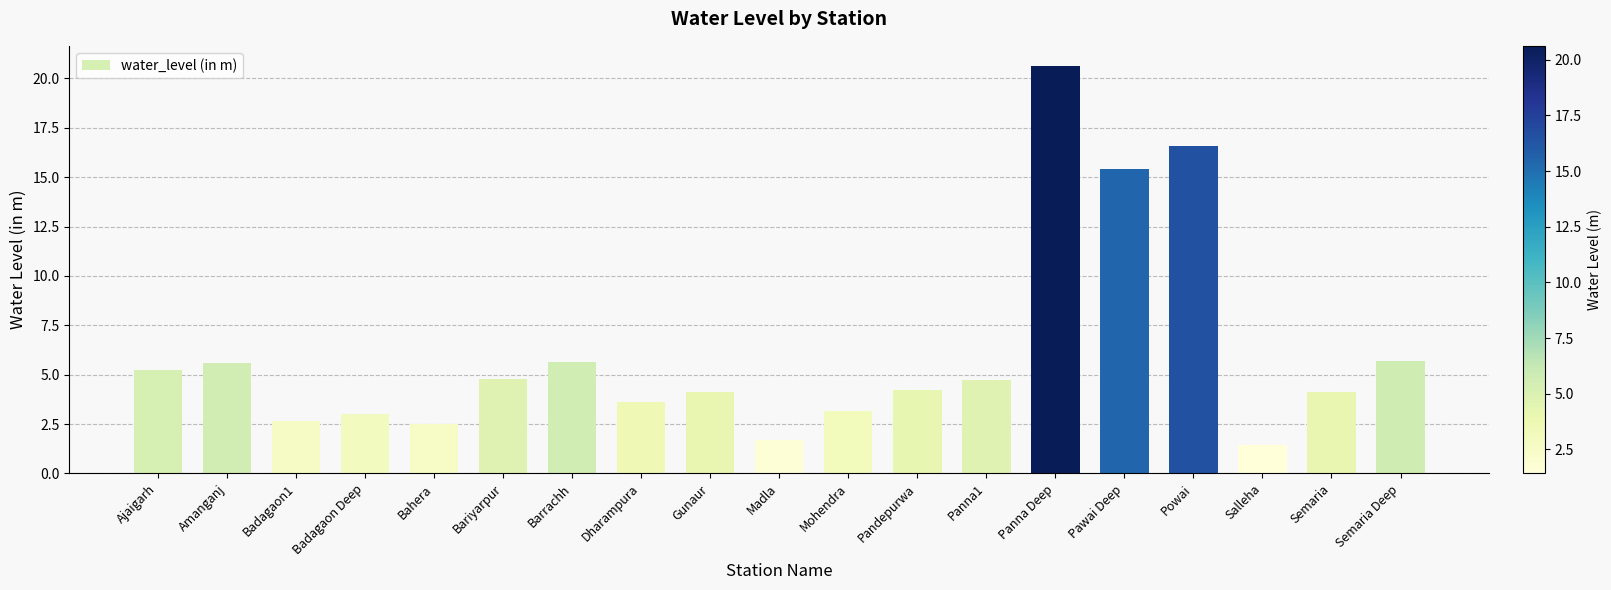

Is it true that the value at Powai is 3.7?

False